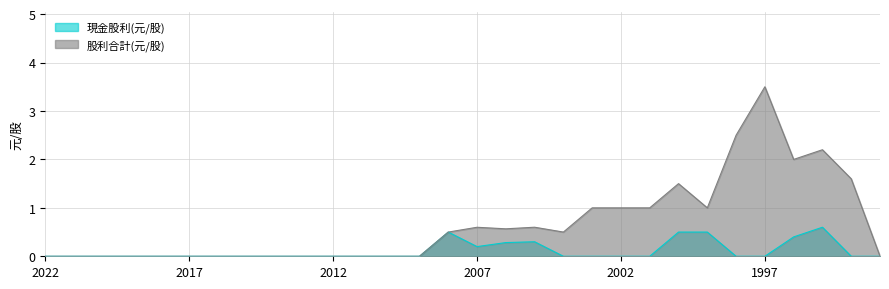

Which has a higher value, 1995 or 2008?

1995